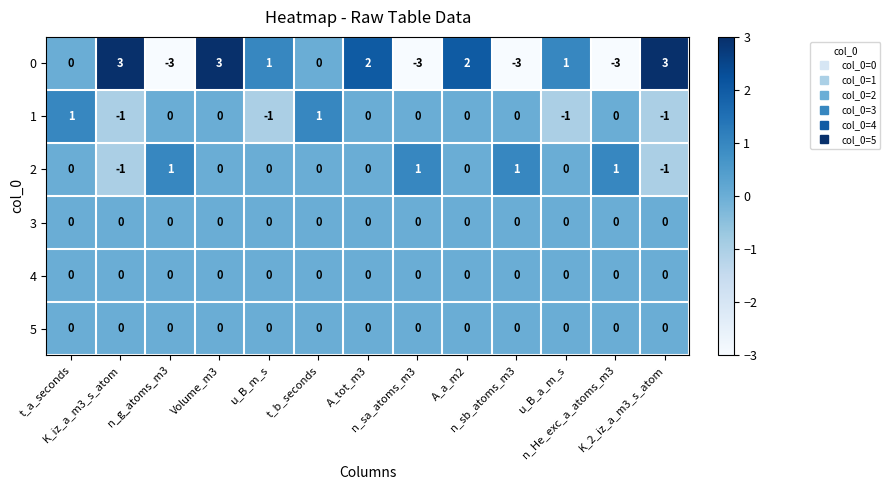

How many data points does each series have?

13